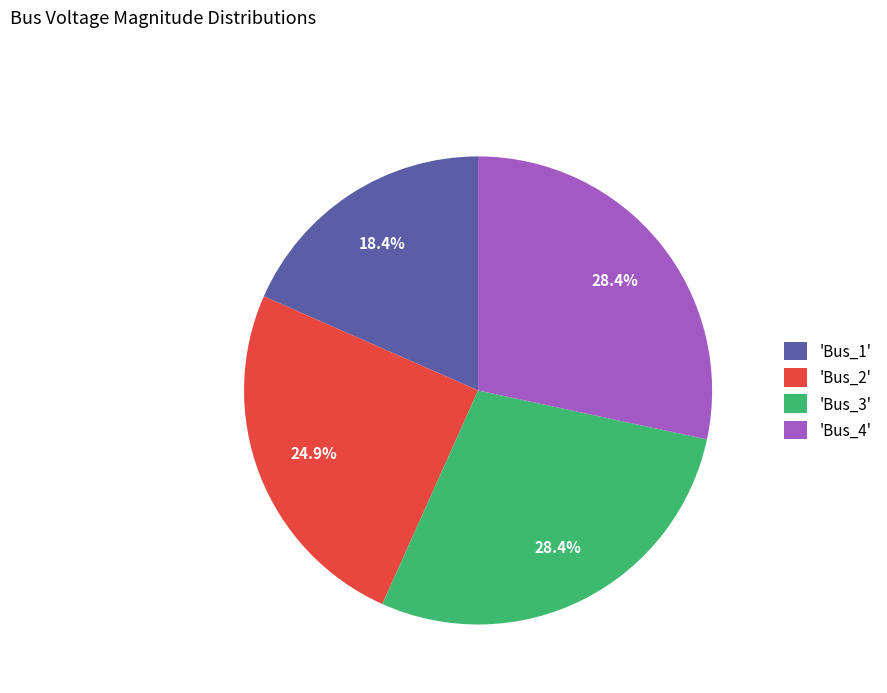

What is the total percentage of 'Bus_3' and 'Bus_2'?

53.2%